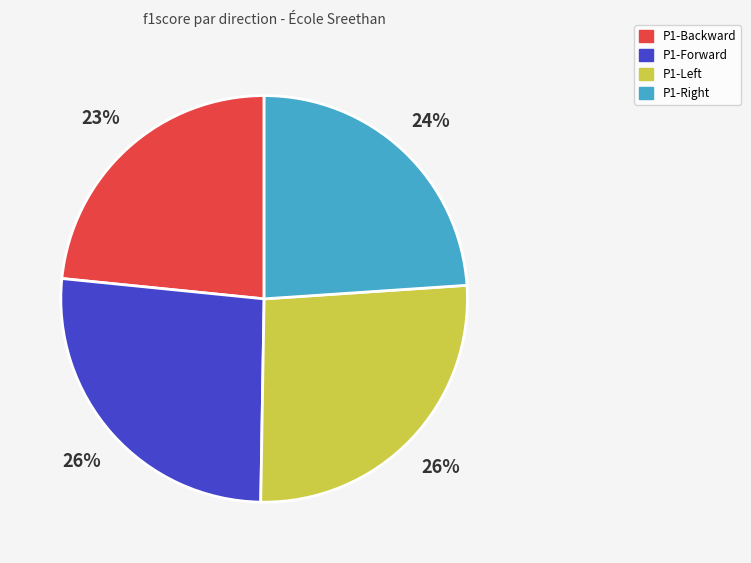

What percentage is the P1-Forward slice, to the nearest percent?

26%